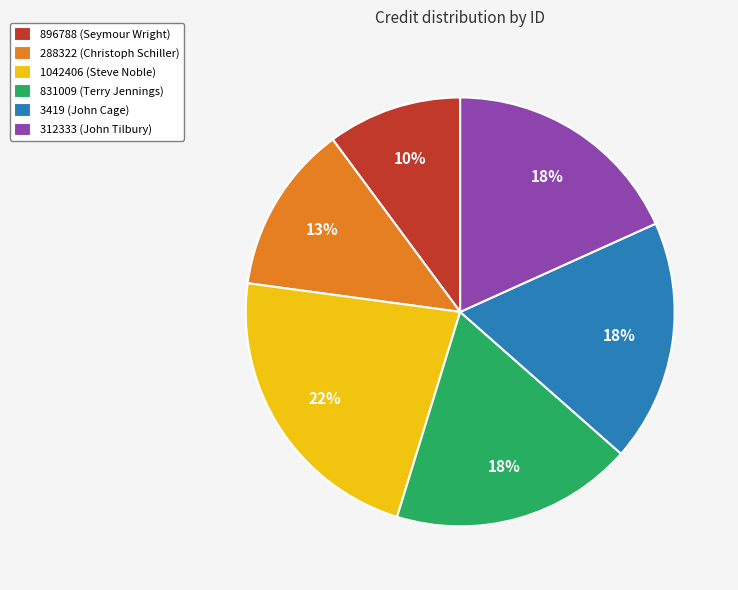

How many slices are in this pie chart?

6